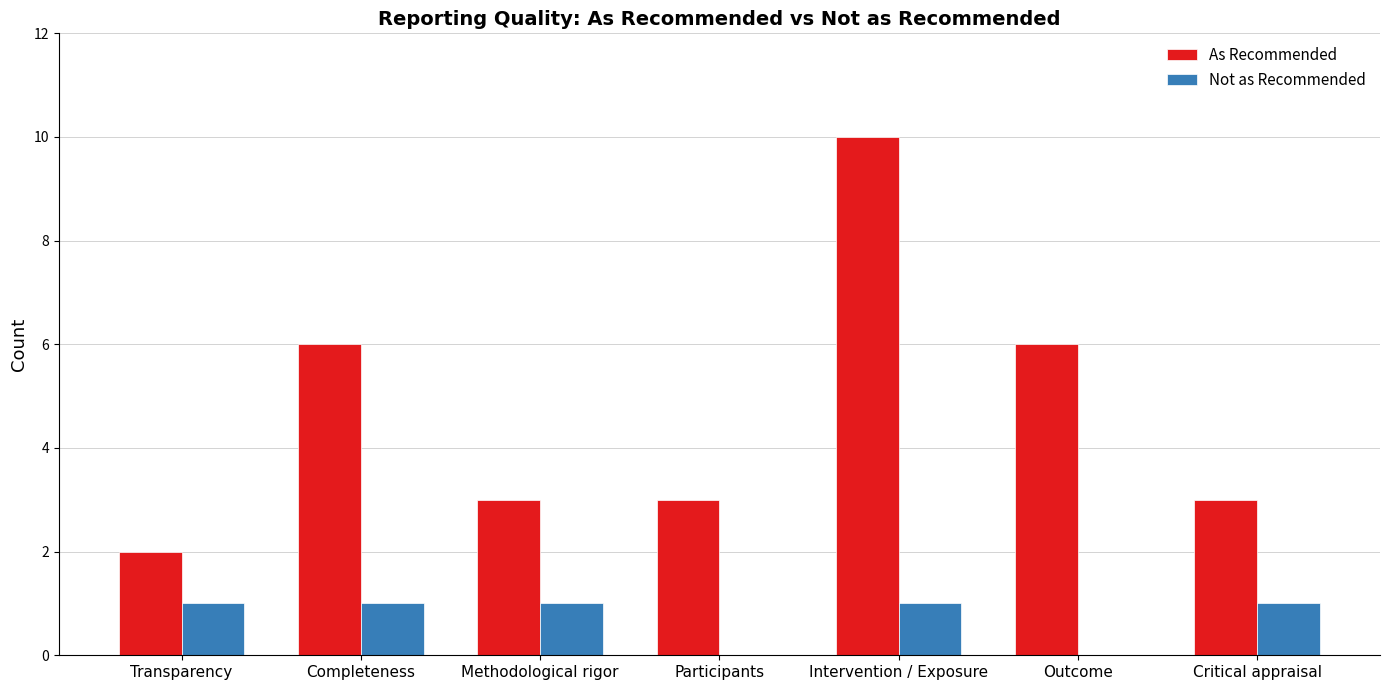

What is the maximum value shown in the chart?

10